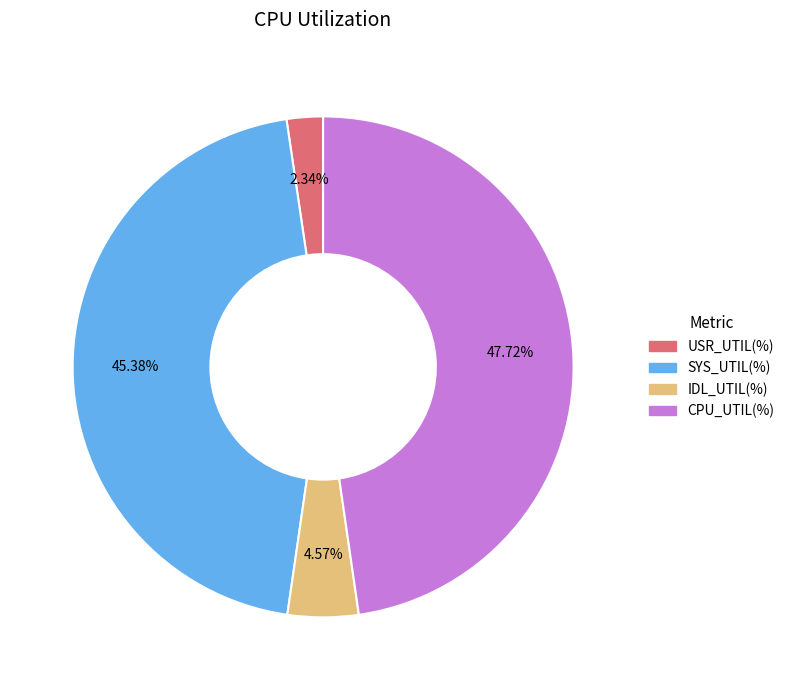

Does any single category account for the majority?

No